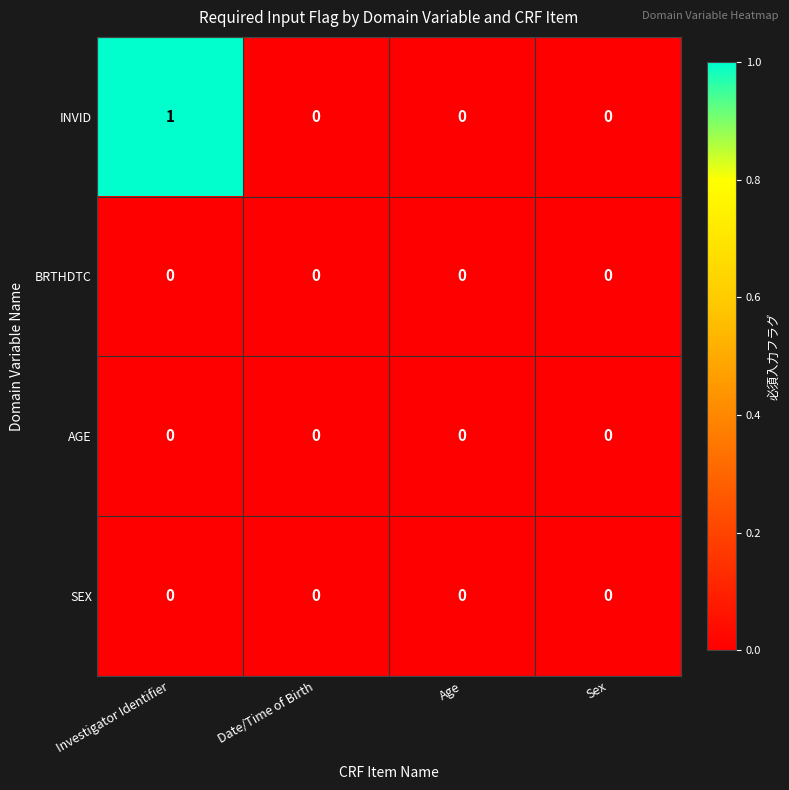

Which series has the largest range (max minus min)?

INVID